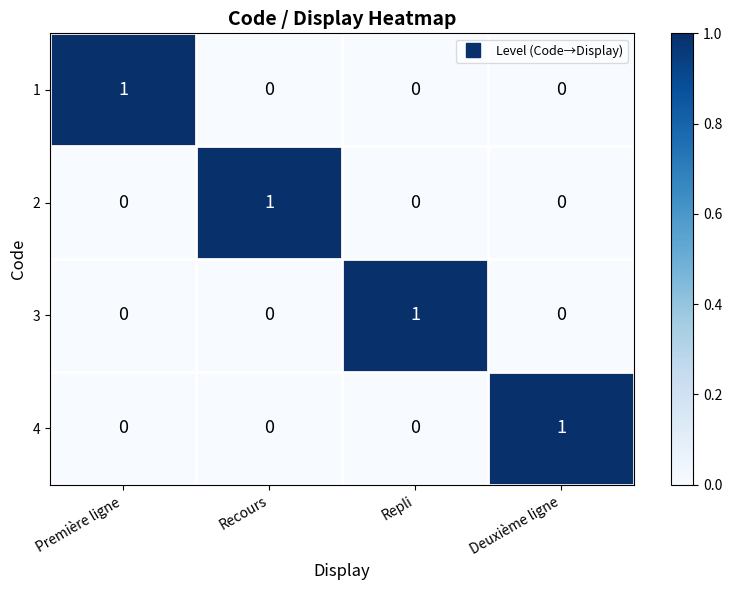

Is the value of 2 at Deuxième ligne greater than the value of 1 at Première ligne?

No